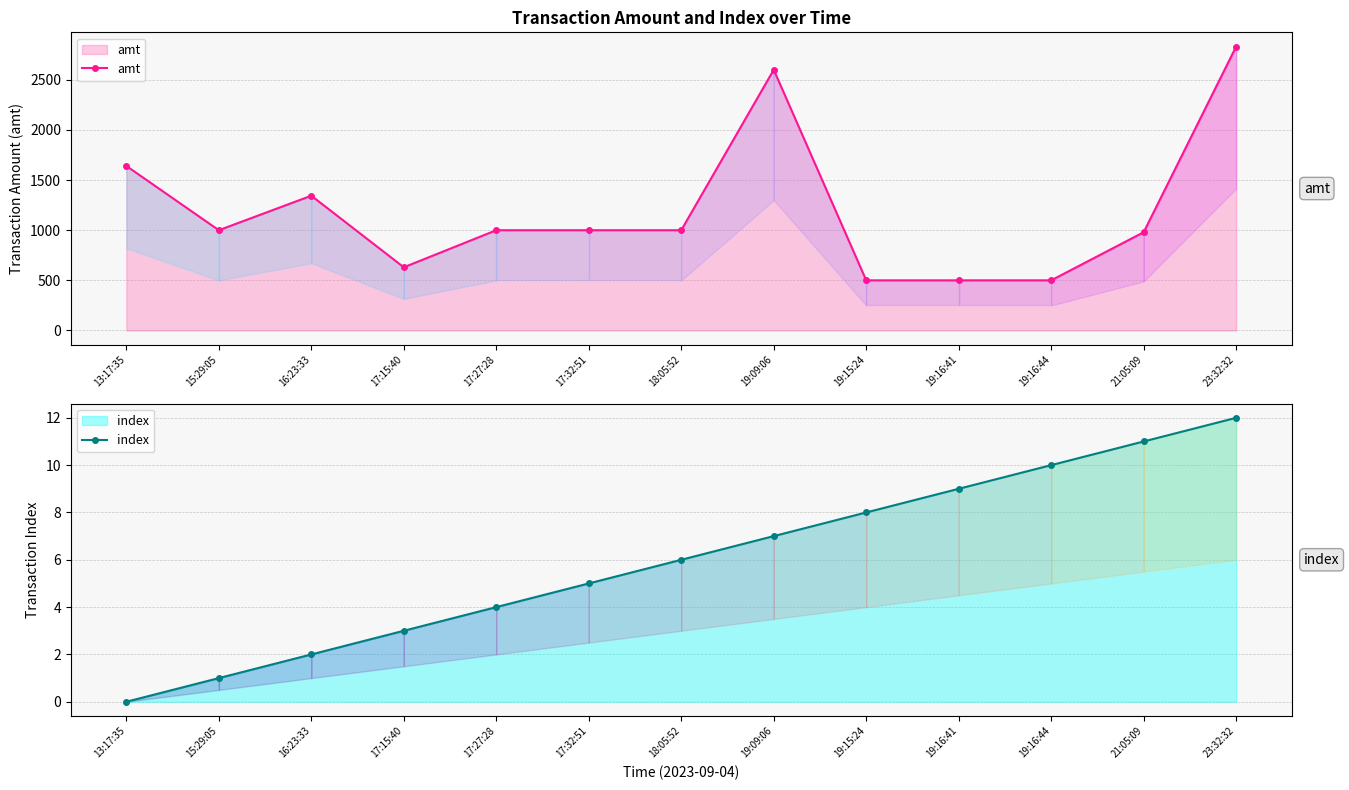

How many series are shown in this chart?

2